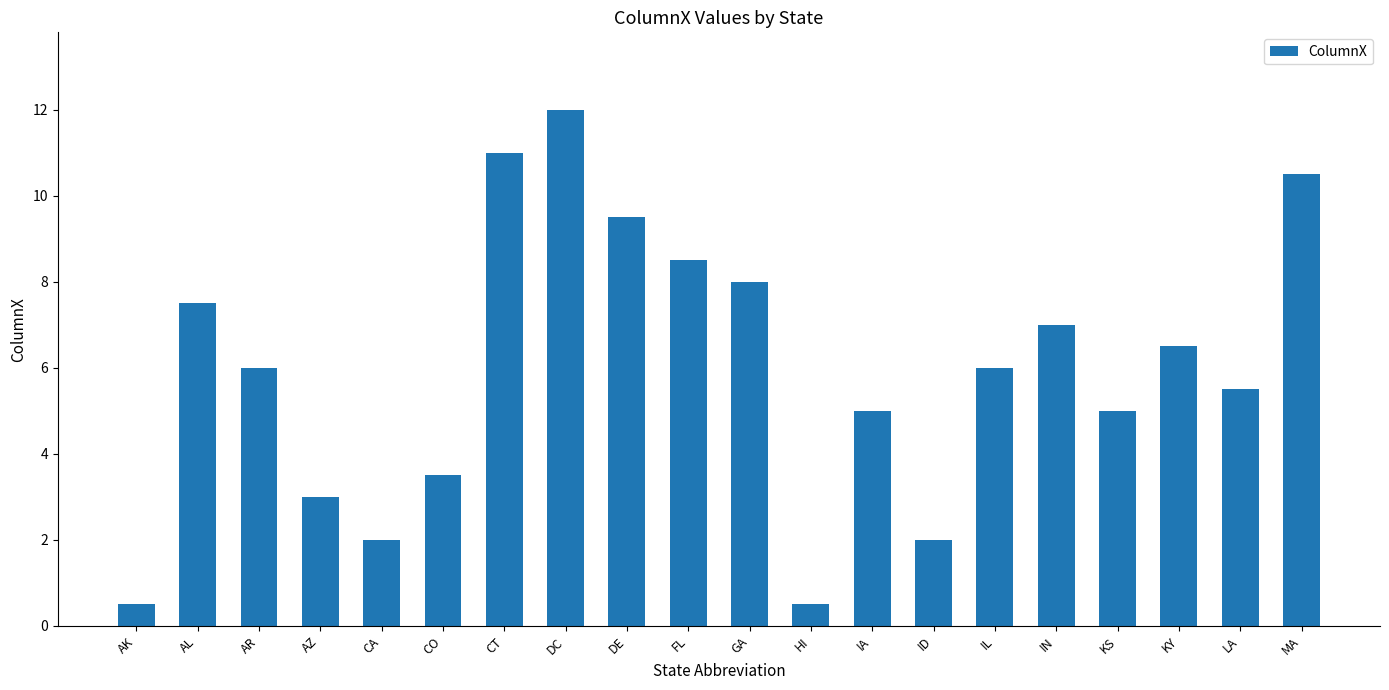

Reading left to right, extract all data points from this chart.

0.5	7.5	6.0	3.0	2.0	3.5	11.0	12.0	9.5	8.5	8.0	0.5	5.0	2.0	6.0	7.0	5.0	6.5	5.5	10.5